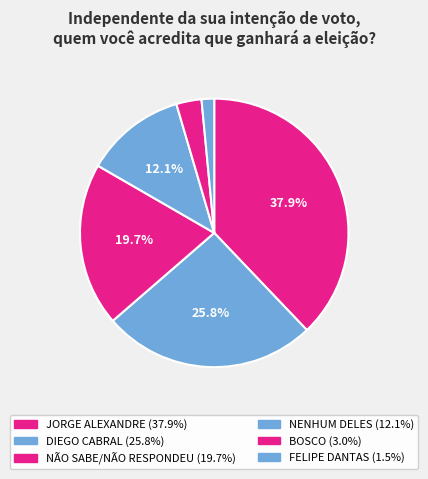

How many slices are in this pie chart?

6